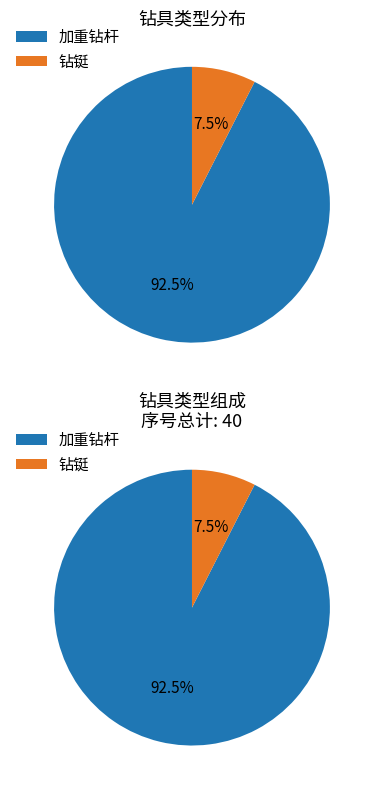

To the nearest percent, what is the difference between the 加重钻杆 and 钻铤 slice percentages?

85%